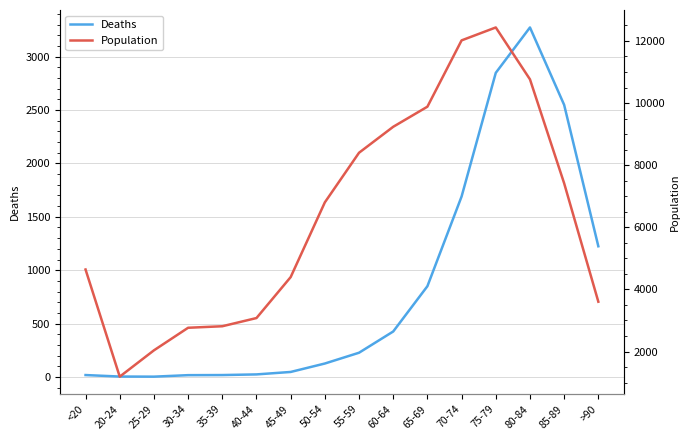

What is the label of the 3rd point from the left?

25-29